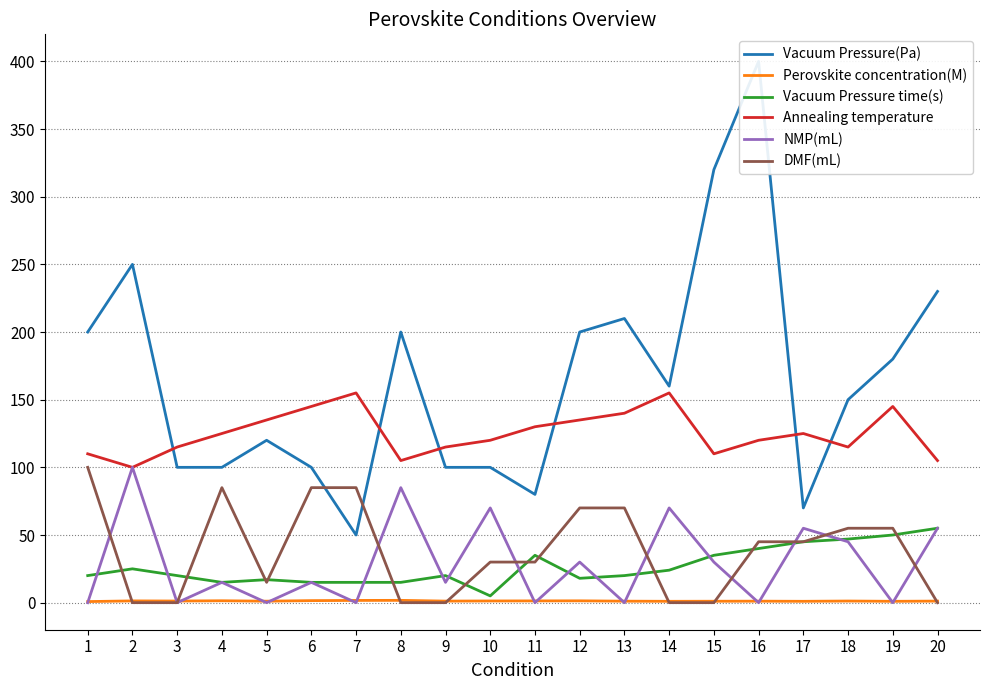

Rank the series at 1 from highest to lowest value.

Vacuum Pressure(Pa), Annealing temperature, DMF(mL), Vacuum Pressure time(s), Perovskite concentration(M), NMP(mL)